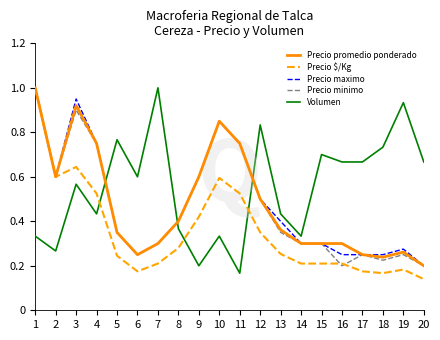

What are all the series names shown in the legend?

Precio promedio ponderado, Precio $/Kg, Precio maximo, Precio minimo, Volumen